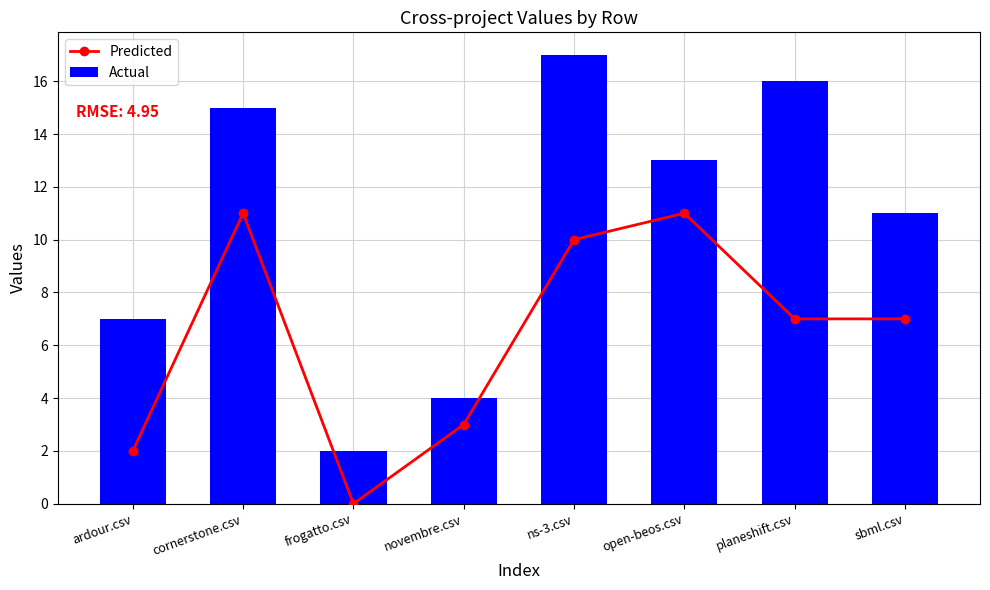

How many values in the Predicted series exceed 7?

3